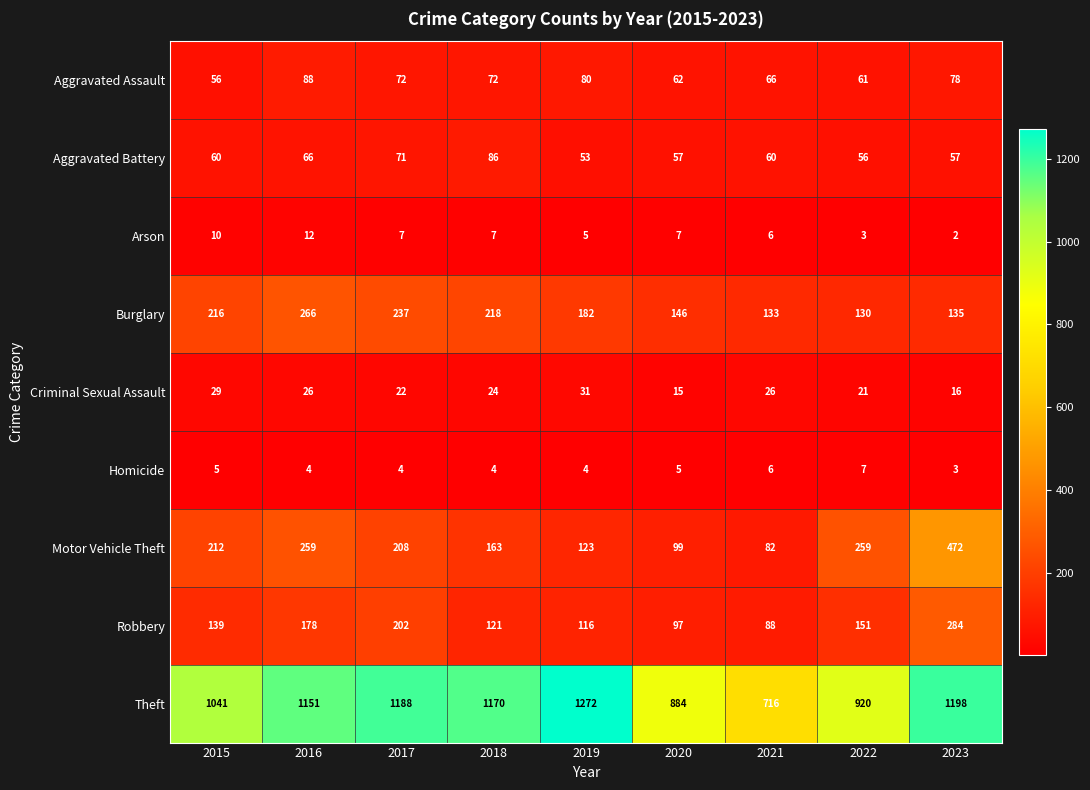

What is the difference between the maximum and second lowest values in the Burglary series?

133